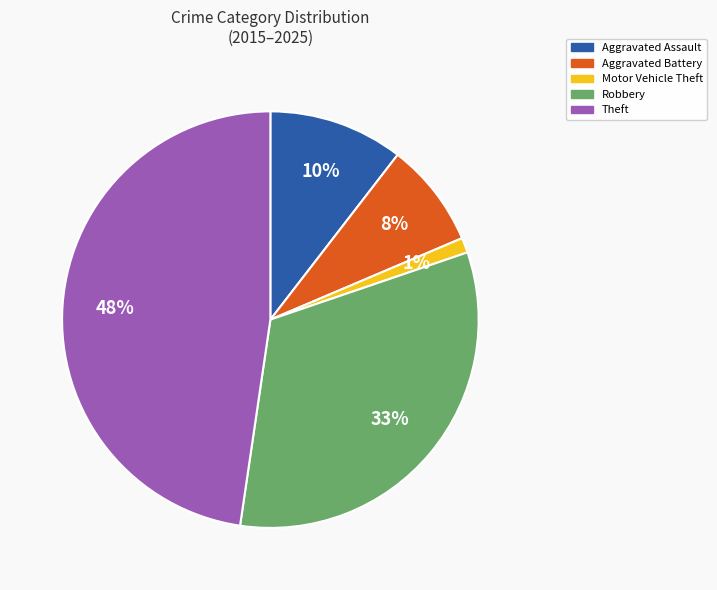

Rank the categories by value from highest to lowest.

Theft, Robbery, Aggravated Assault, Aggravated Battery, Motor Vehicle Theft